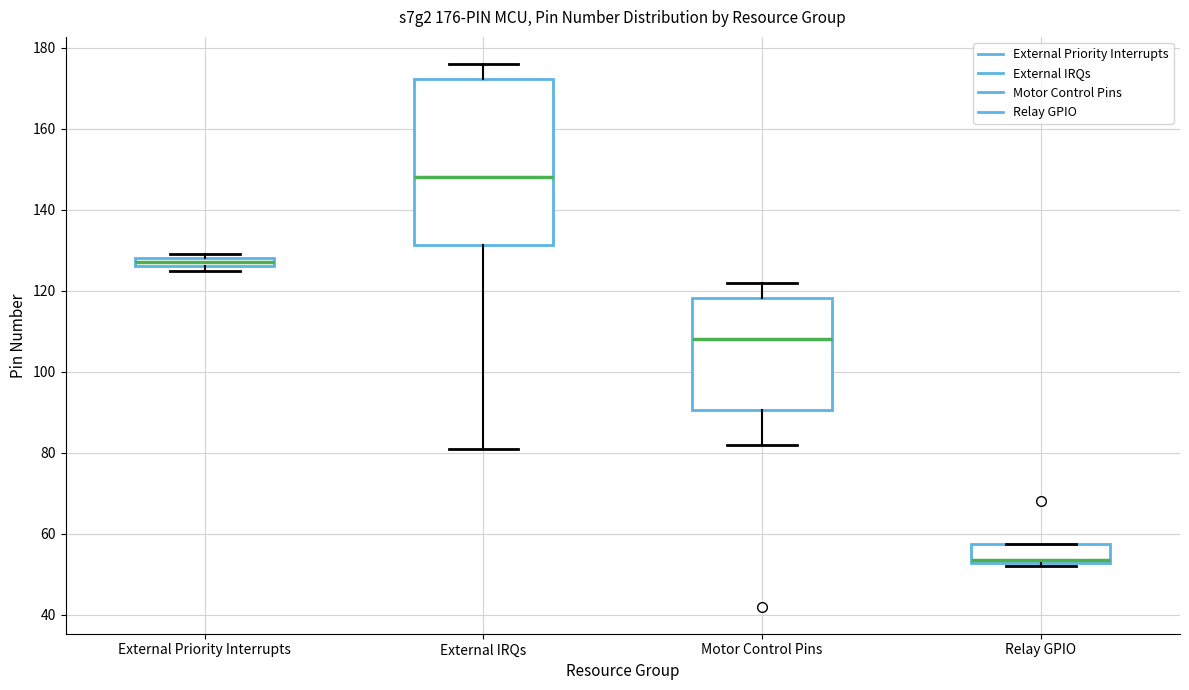

Which box's median line is the lowest?

Relay GPIO